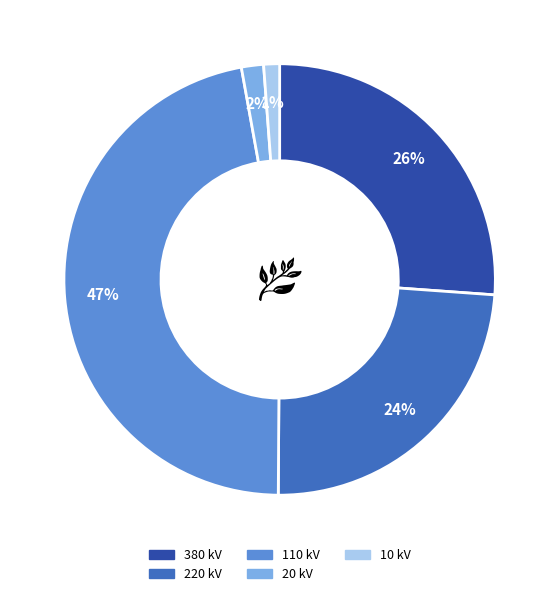

To the nearest percent, what is the difference between the largest and smallest slice percentages?

46%